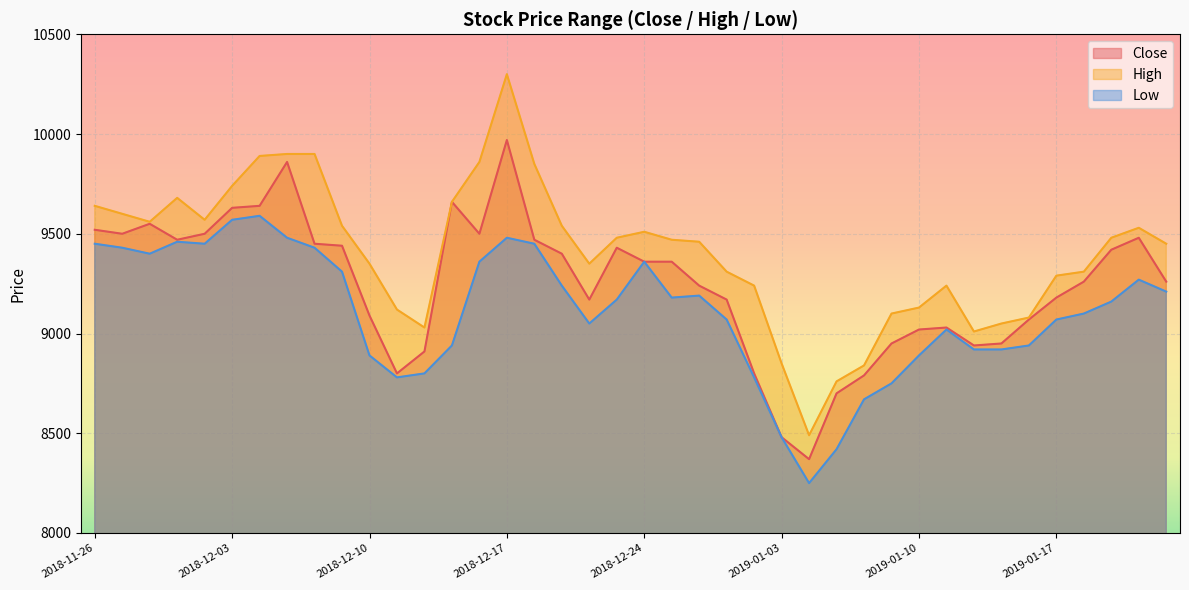

At how many categories does at least one series exceed 9381?

22